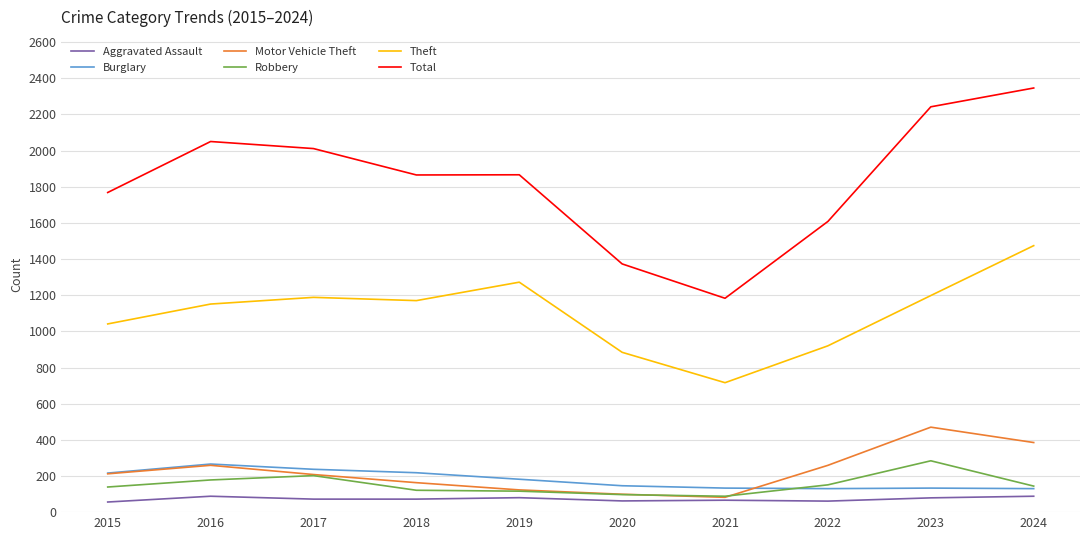

True or false: Aggravated Assault and Total intersect in this chart.

False